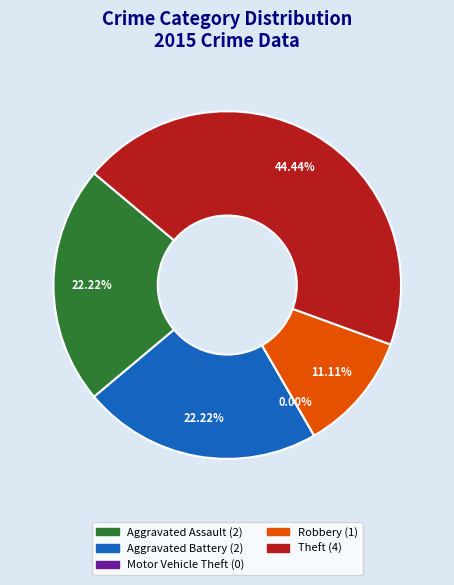

Is Theft the majority of the pie?

No